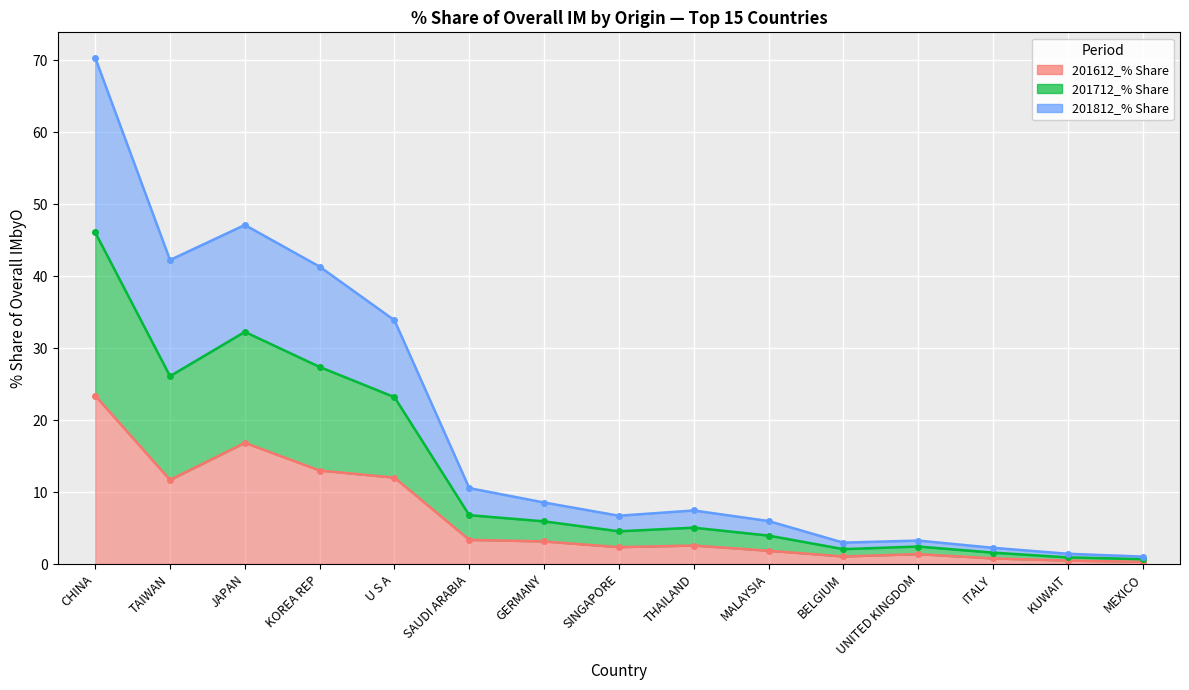

Is it true that 201812_% Share equals 32.3 at JAPAN?

True